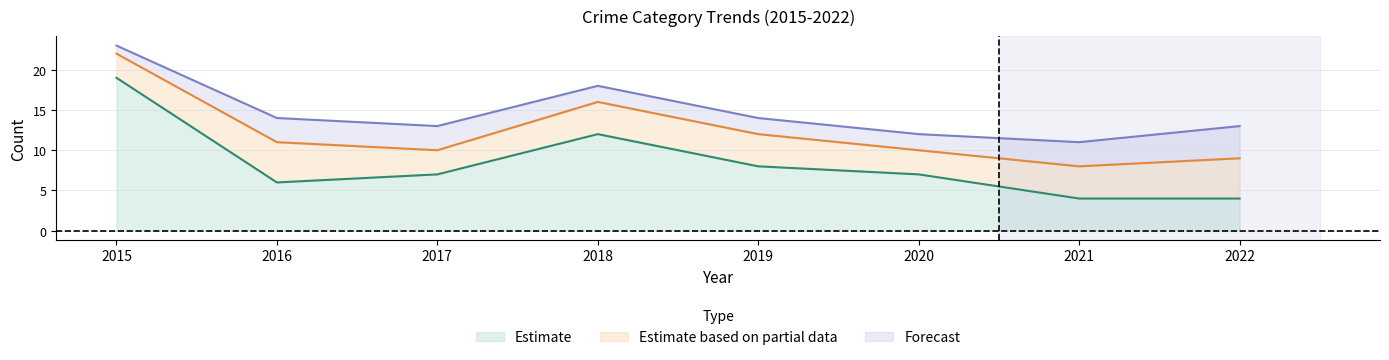

Does the chart display data point markers on the line(s)?

No